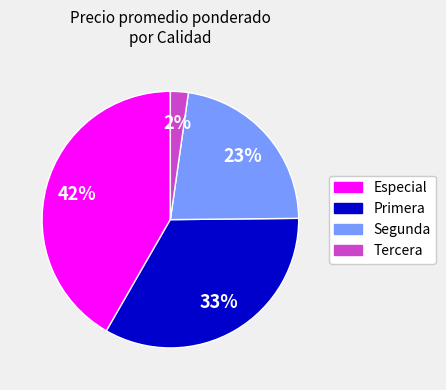

To the nearest percent, what is the average slice percentage?

25%